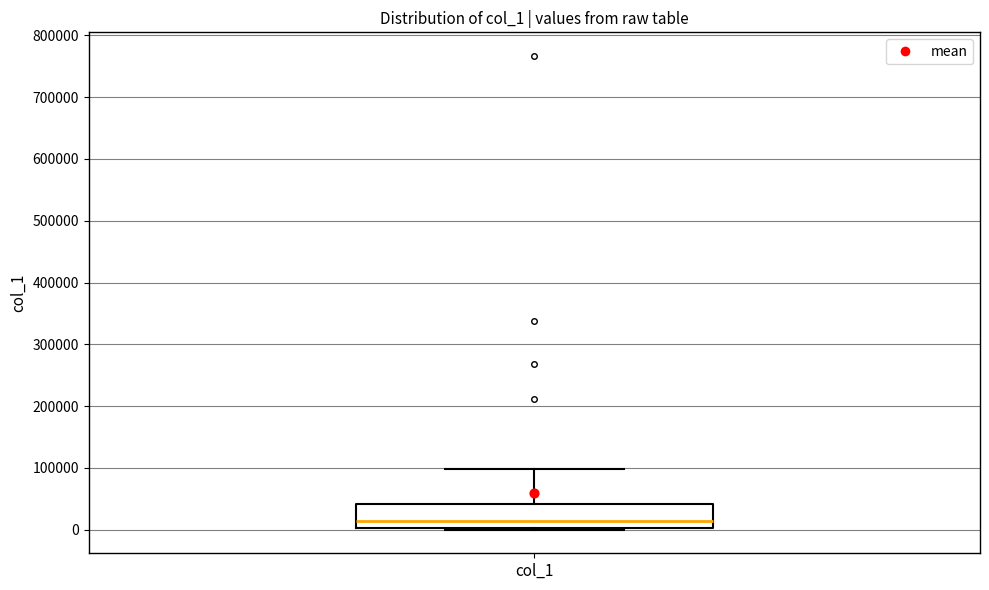

Read this box plot against the y-axis: the position of the median line, the range covered by the box, and the ends of both whiskers. The values are not printed on the chart, so give them approximately, as read against the axis.

median 10000, box 0 to 40000, whiskers 0 to 100000